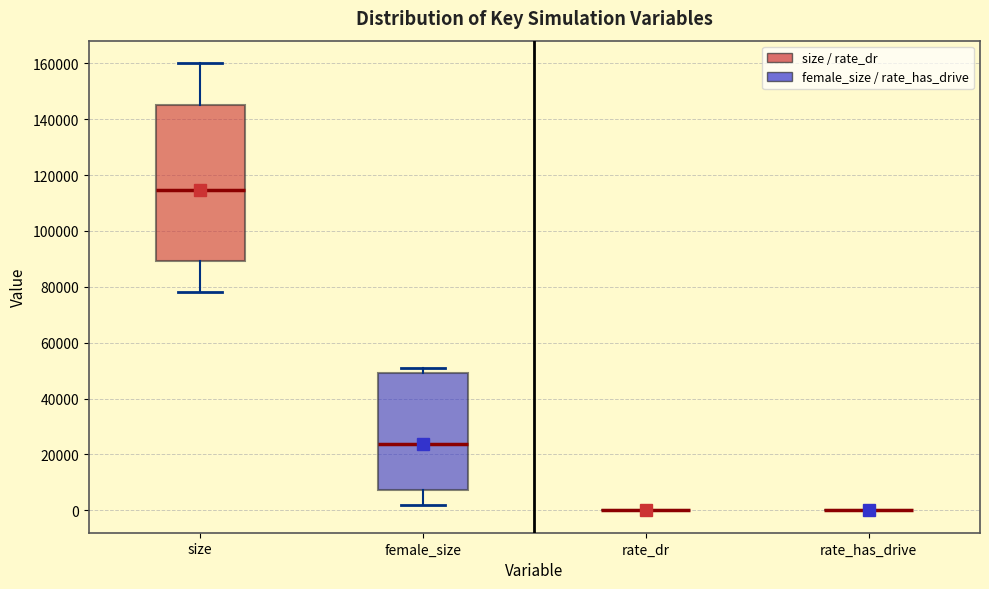

Reading left to right, transcribe this box plot: for each box, give where its median line is, the range the box spans, and where its two whiskers end, as read against the y-axis. The values are not printed on the chart, so give them approximately, as read against the axis.

size: median 114000, box 90000 to 146000, whiskers 78000 to 160000
female_size: median 24000, box 8000 to 50000, whiskers 2000 to 50000 (just above the box's upper edge)
rate_dr: box collapsed to a line at 0, whiskers 0 to 0
rate_has_drive: box collapsed to a line at 0, whiskers 0 to 0